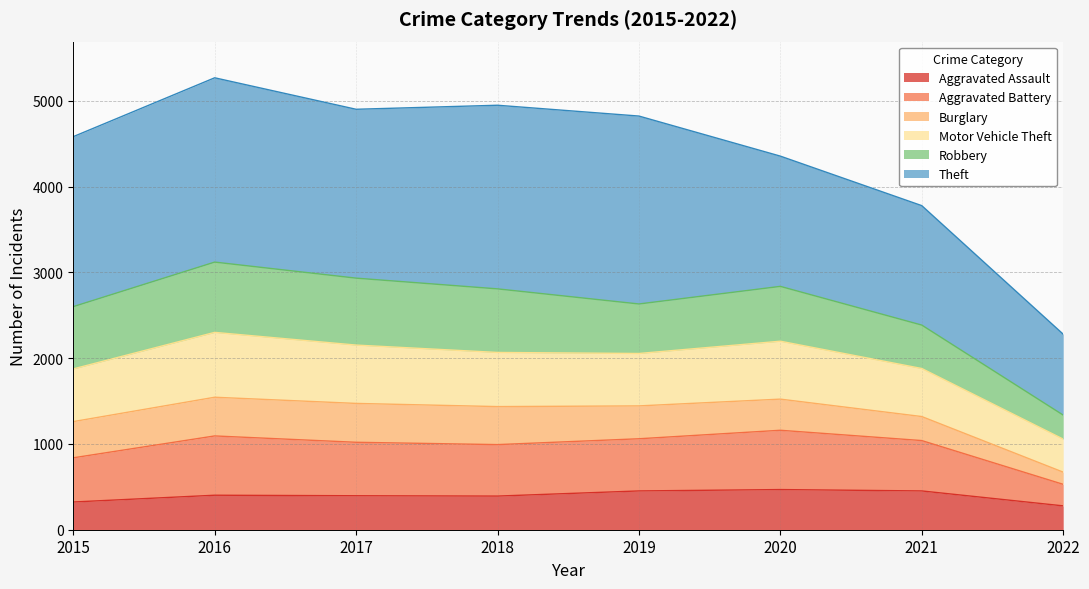

What is the lowest value of the Aggravated Assault series?

278